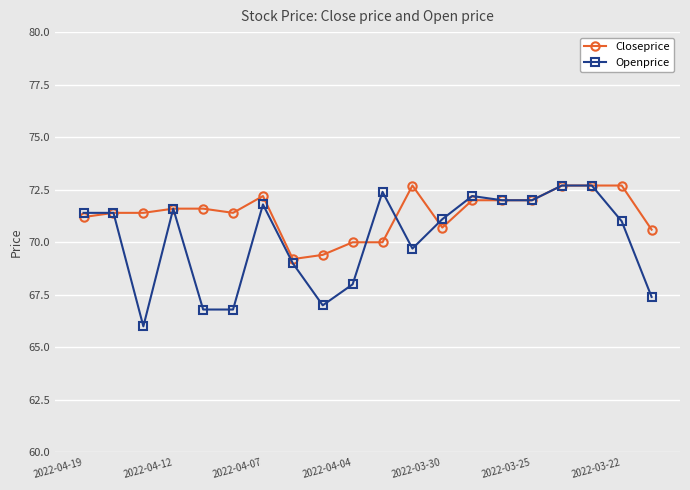

How many lines are shown in the chart?

2